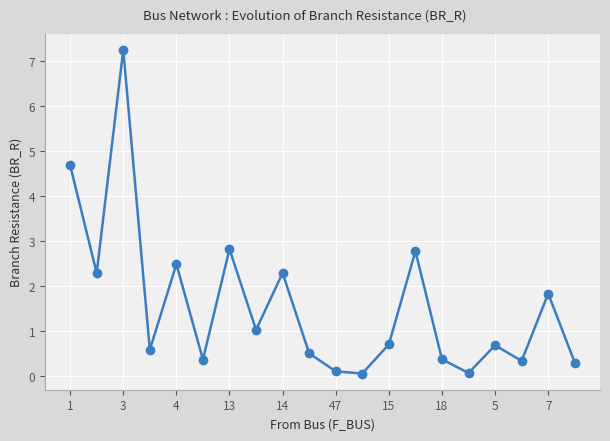

How many interior local peaks (higher than both neighbors) does the data have?

7